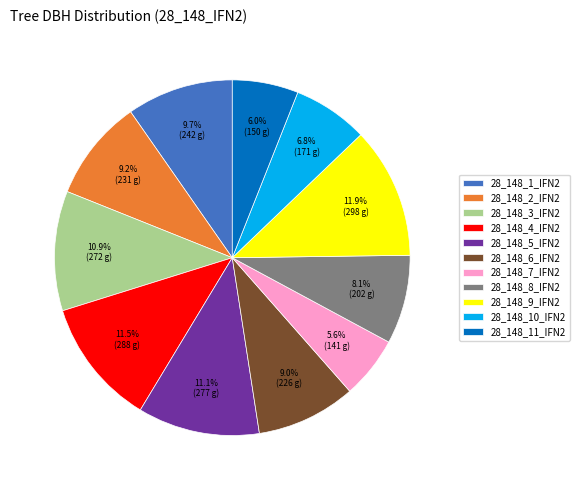

Does any single category account for the majority?

No